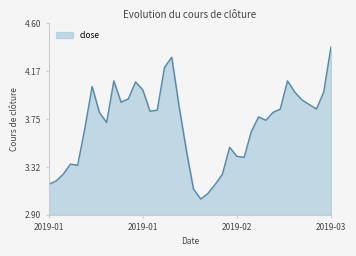

What is the maximum value shown in the chart?

4.4